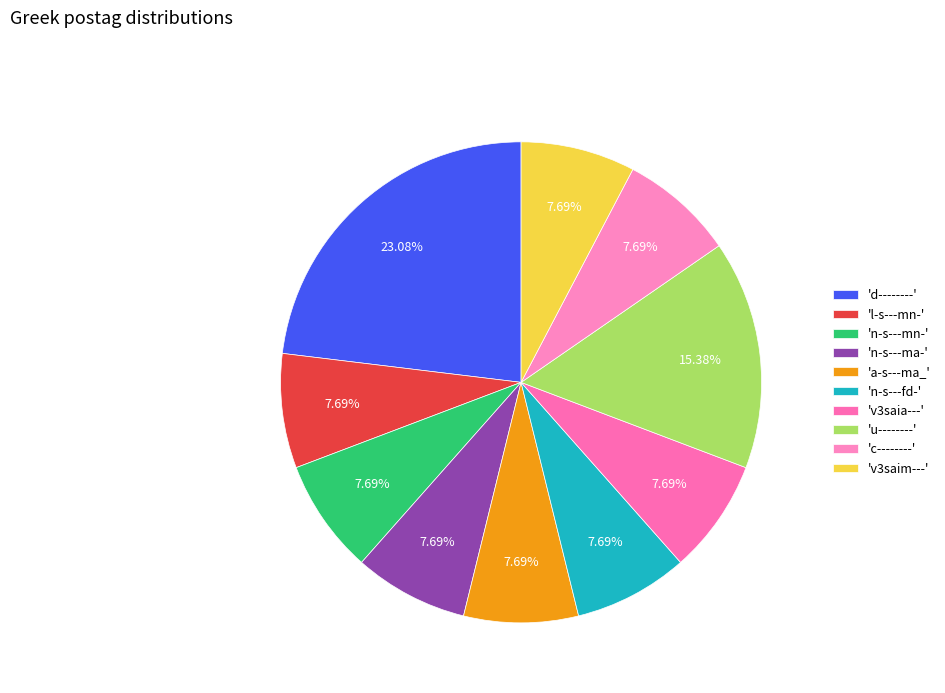

Which slice is the largest?

'd--------'